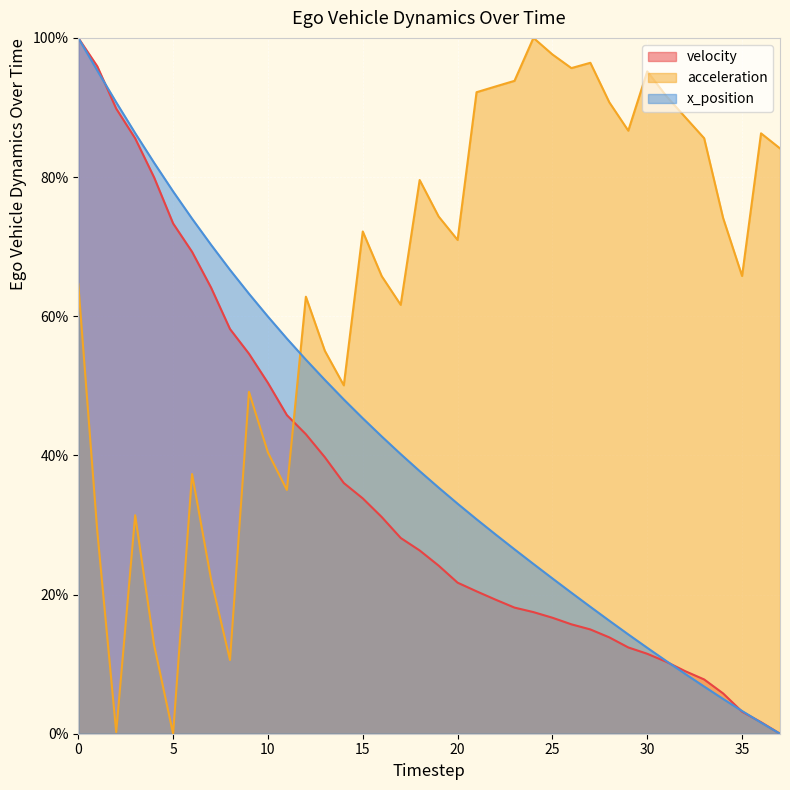

What is the value of the velocity point at the 19th from the left?

26.3